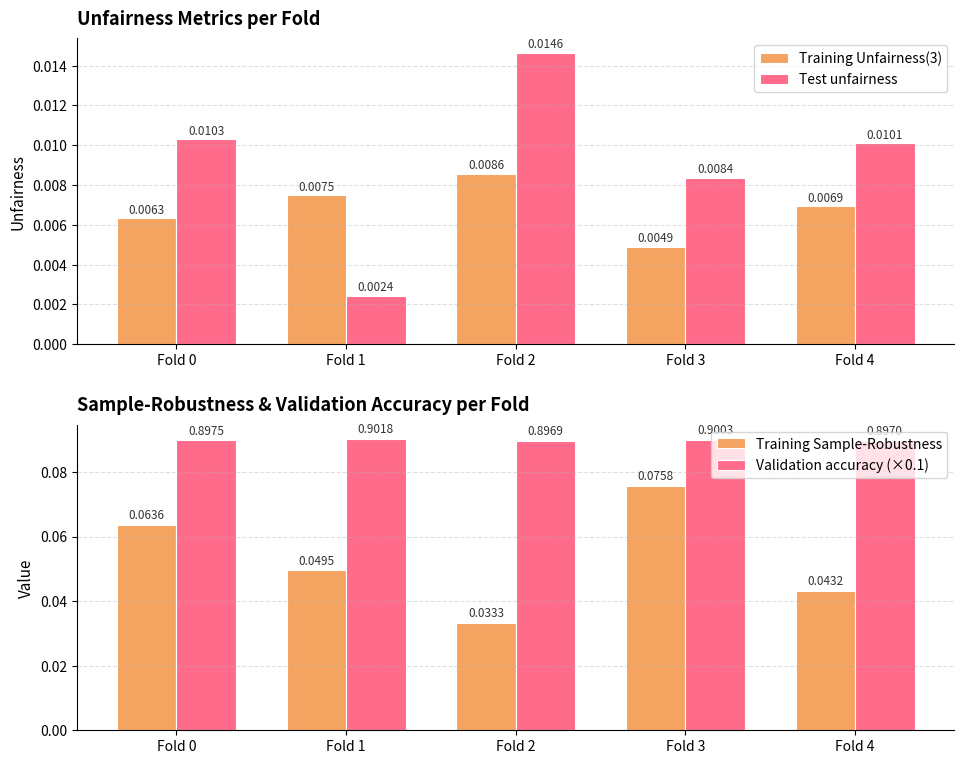

Which series has the largest total across all categories?

Validation accuracy (×0.1)